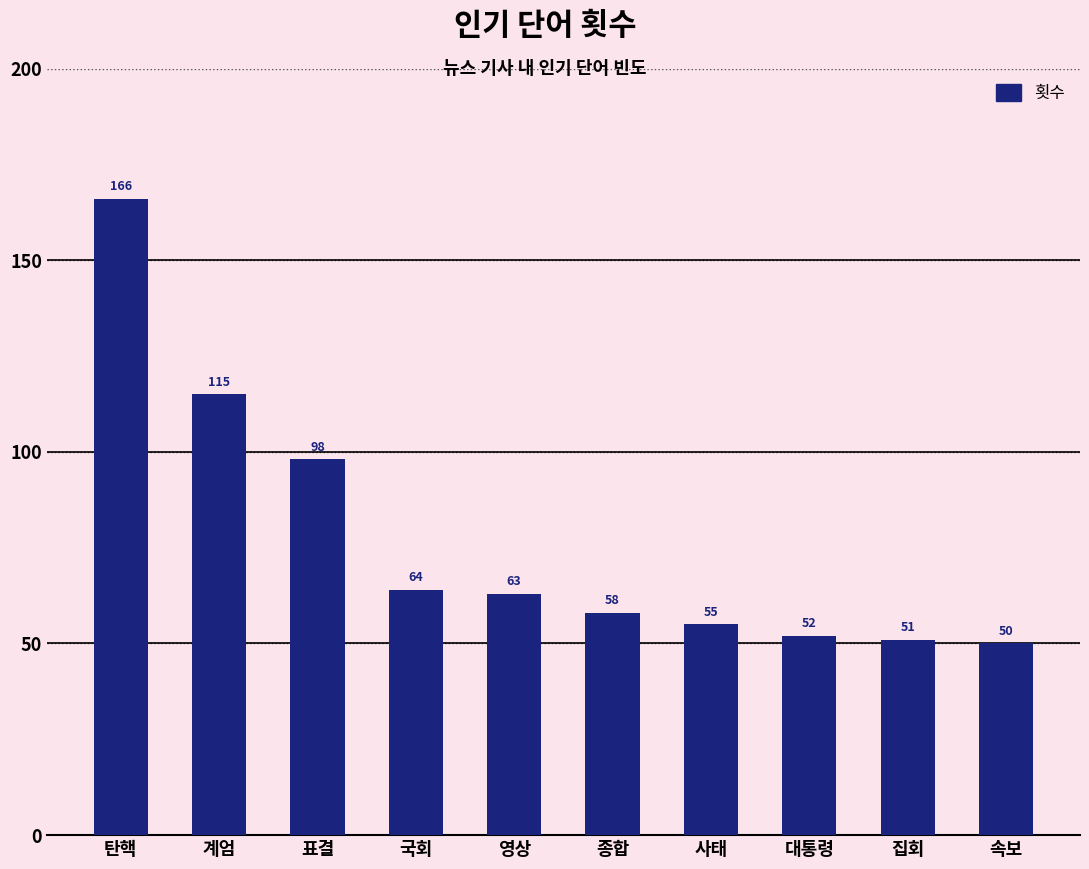

List the labels in order of value, smallest first.

속보, 집회, 대통령, 사태, 종합, 영상, 국회, 표결, 계엄, 탄핵